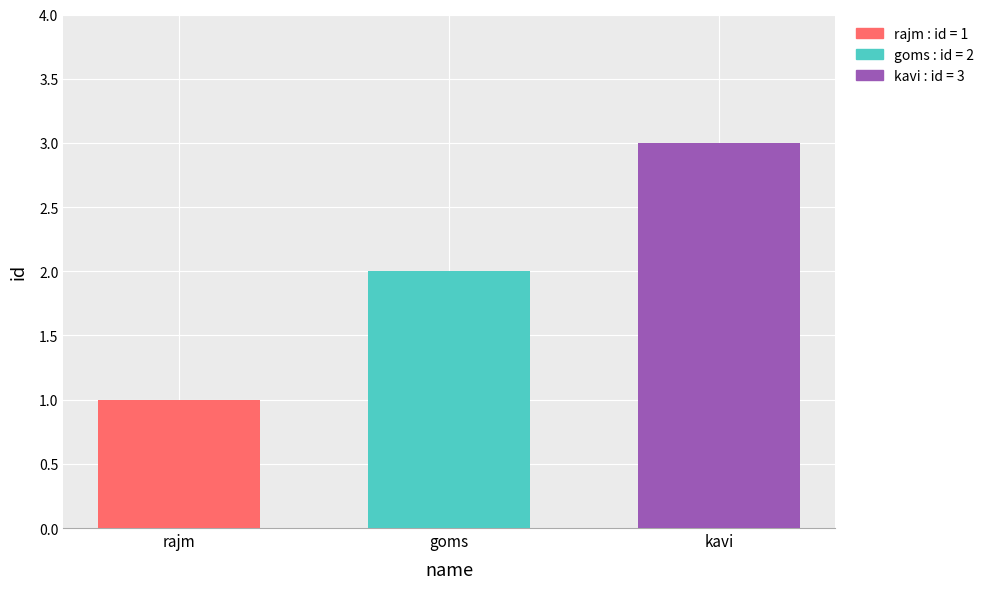

Which category has the highest value across all series?

kavi